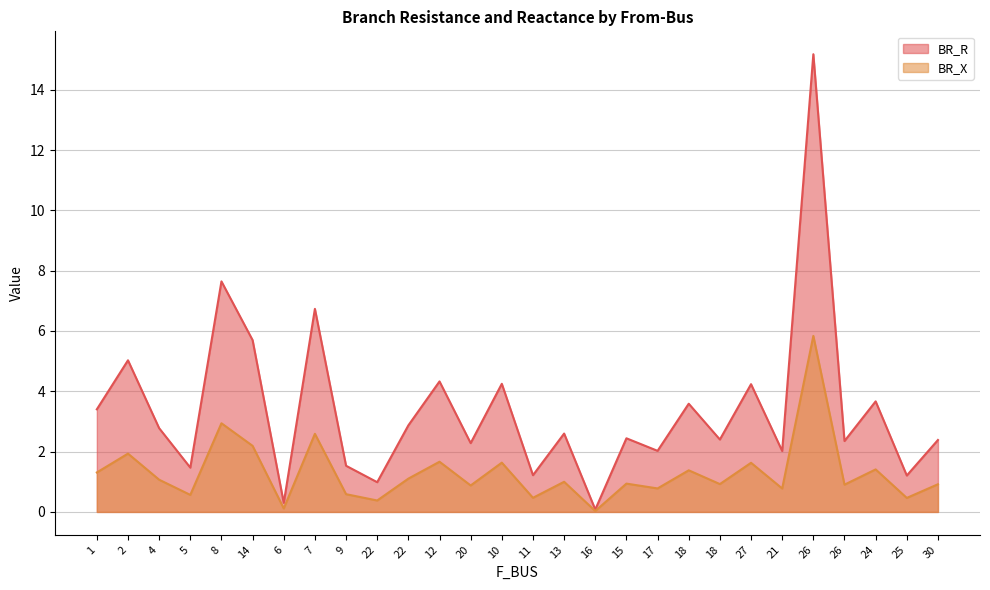

Which series has the widest spread of values?

BR_R